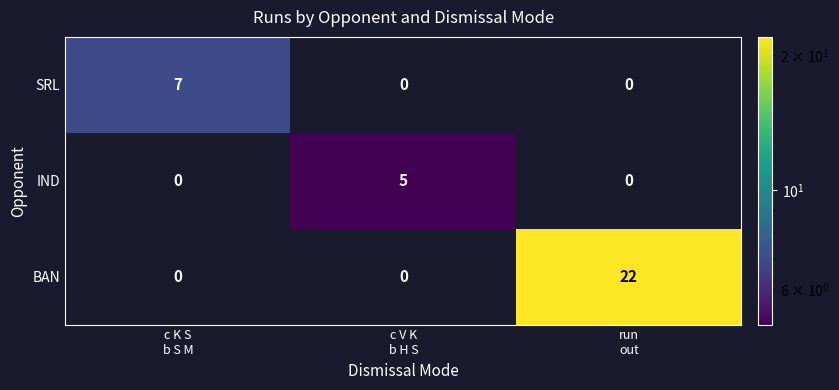

Rank the series by their maximum value, from highest to lowest.

BAN, SRL, IND